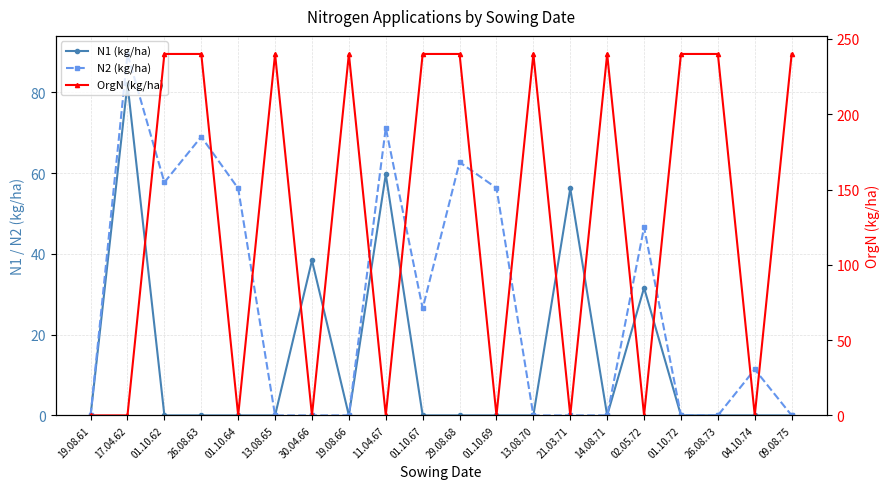

What are all the series names shown in the legend?

N1 (kg/ha), N2 (kg/ha), OrgN (kg/ha)